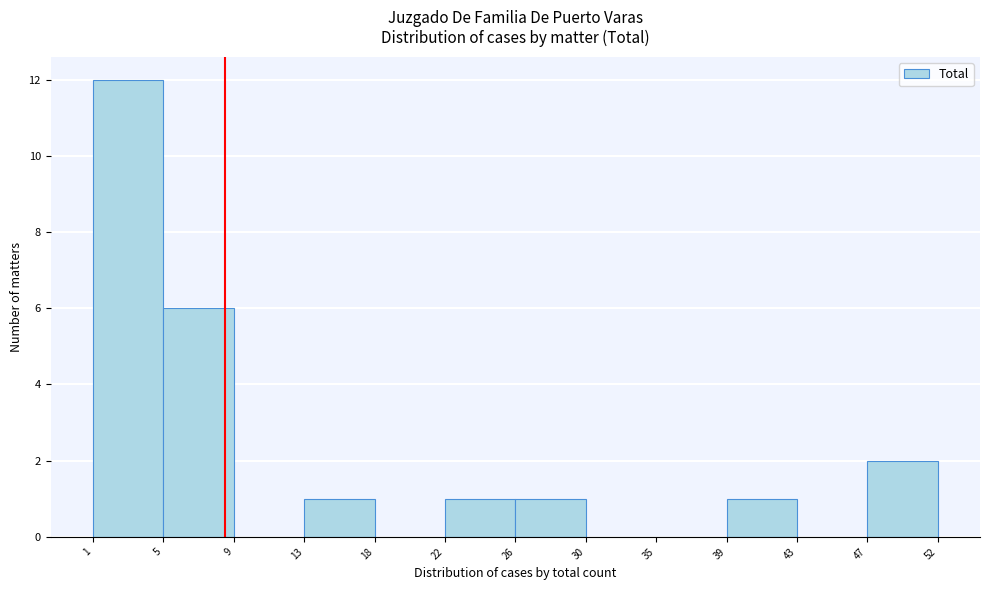

Reading right to left, list all the values displayed in this chart.

47=2	43=0	39=1	35=0	30=0	26=1	22=1	18=0	13=1	9=0	5=6	1=12